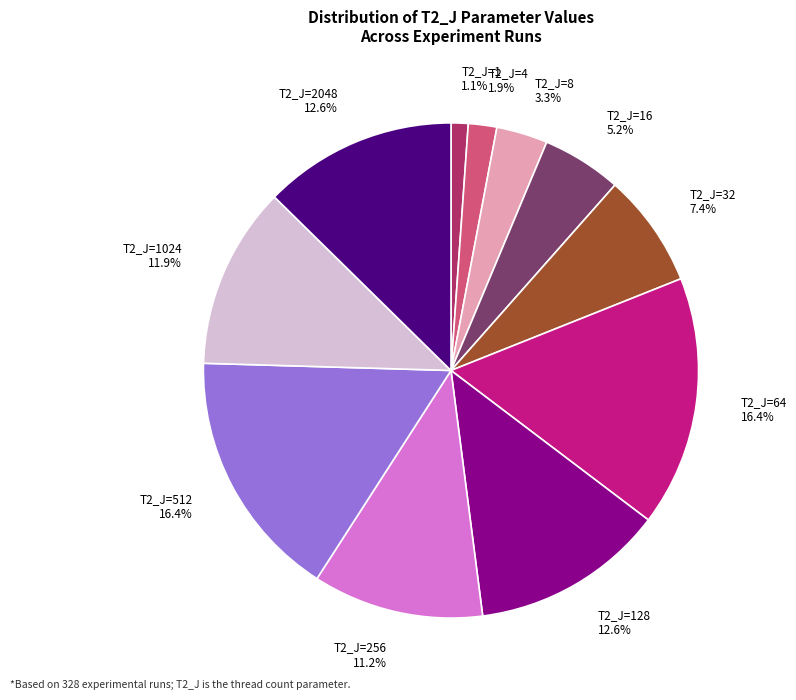

Does any single category account for the majority?

No